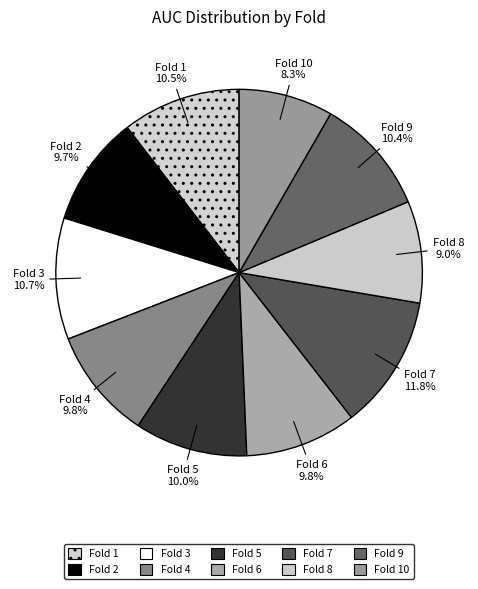

Do Fold 8 and Fold 3 together represent more than half of the pie?

No